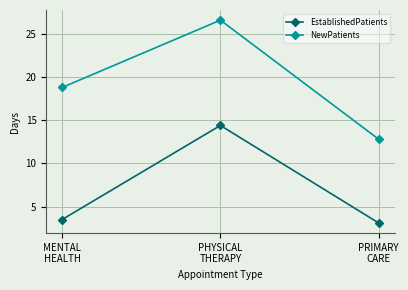

Reading left to right, transcribe all the data shown in this chart.

EstablishedPatients: MENTAL
HEALTH=3.5	PHYSICAL
THERAPY=14.4	PRIMARY
CARE=3.1
NewPatients: MENTAL
HEALTH=18.8	PHYSICAL
THERAPY=26.6	PRIMARY
CARE=12.8